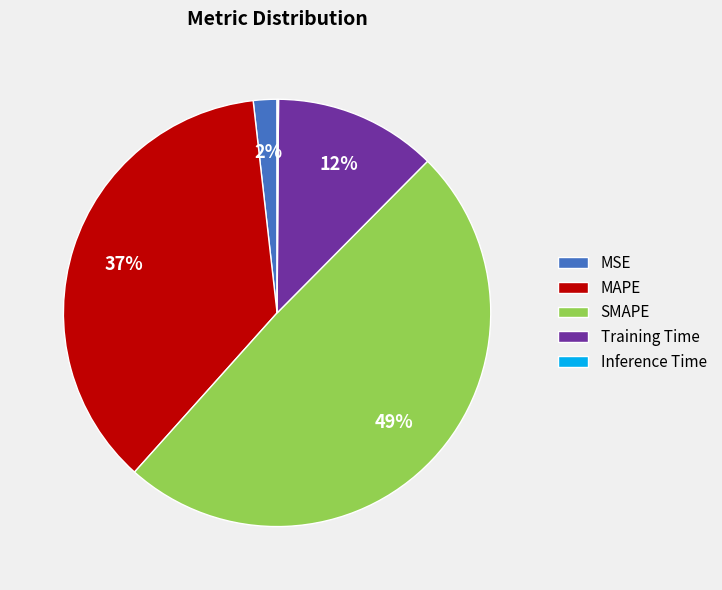

Between MAPE and Training Time, which is larger?

MAPE